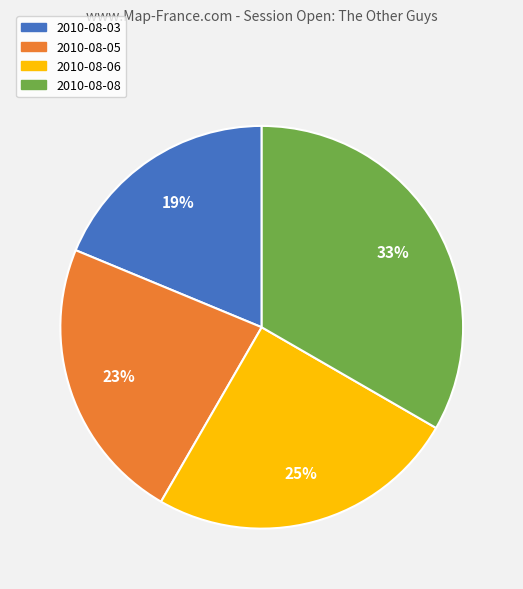

To the nearest percent, what portion does 2010-08-03 represent?

19%